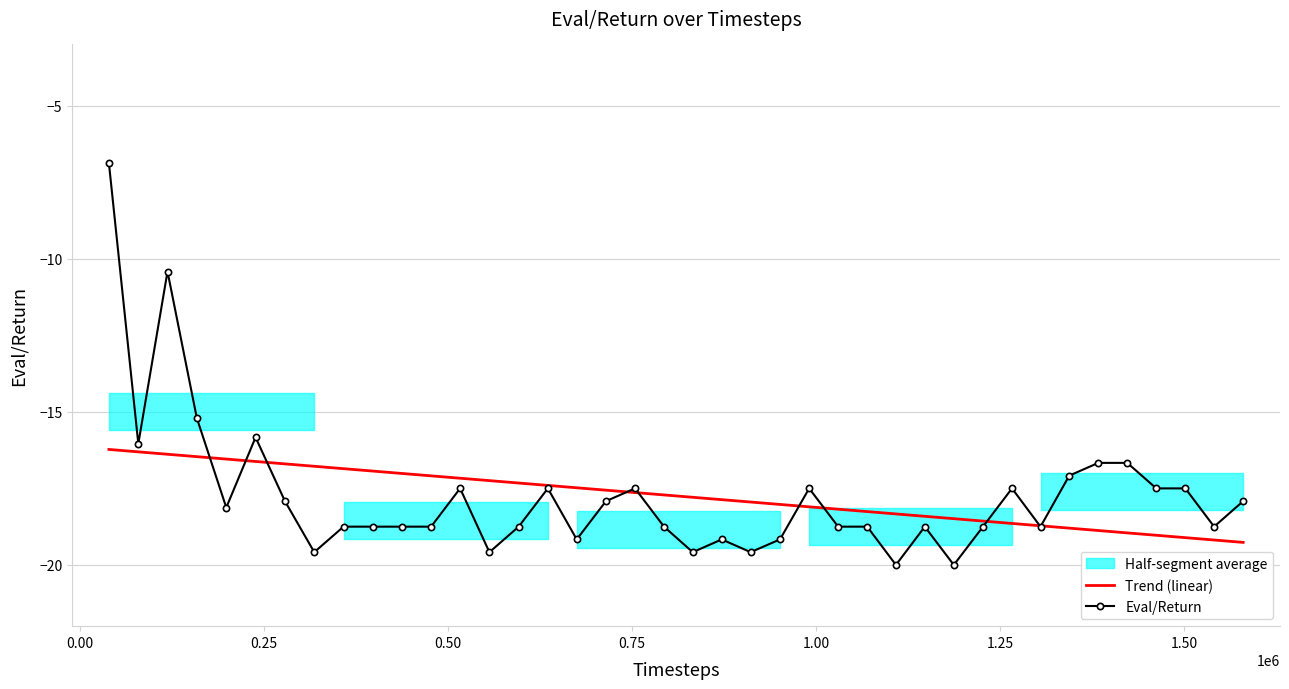

What is the minimum value for Eval/Return?

-20.0